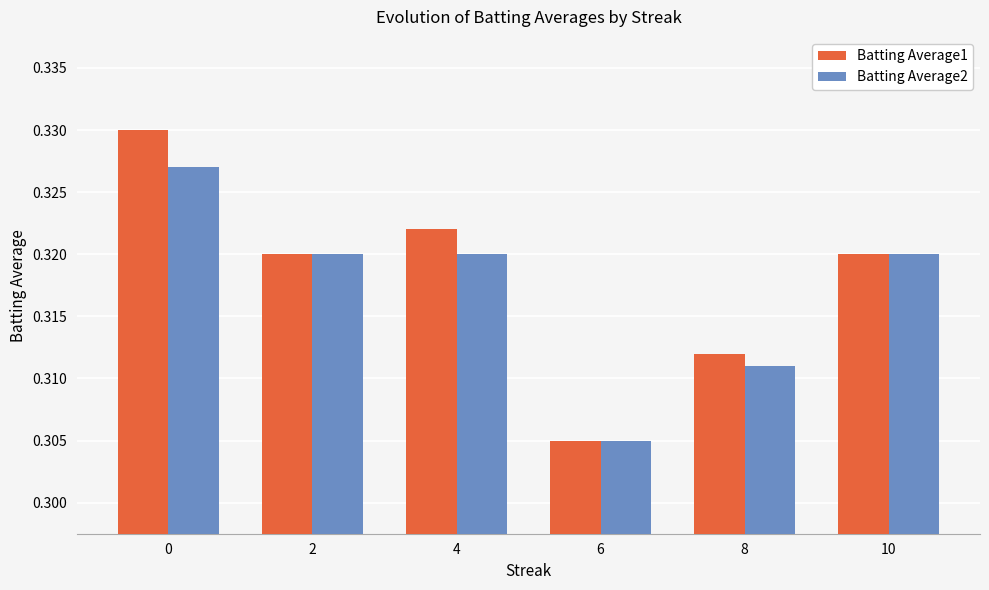

The Batting Average1 series shows 0.4 at 6. True or false?

False